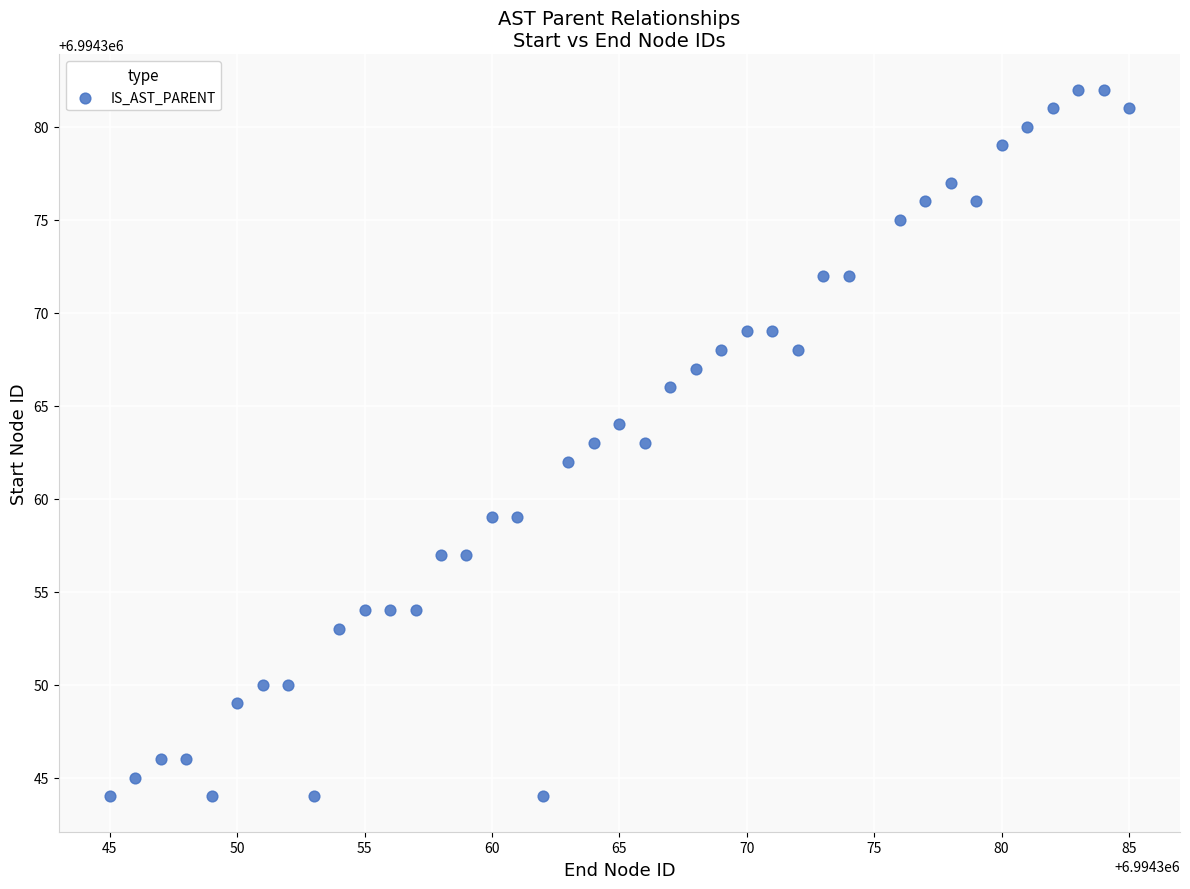

What is the range of X values (max minus min)?

40